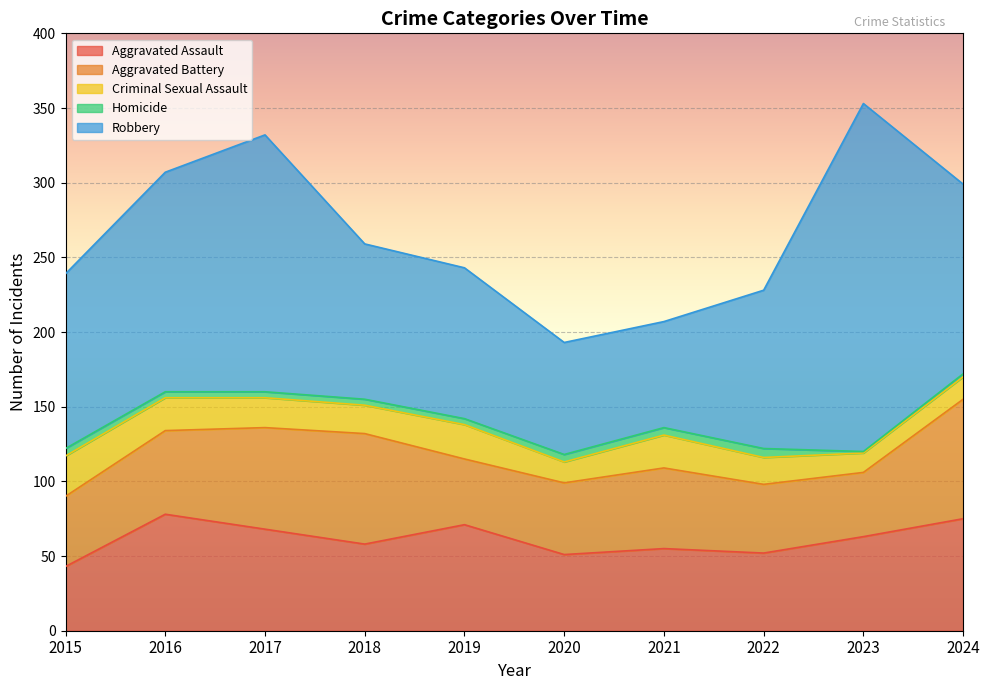

Which has a higher value, 2024 or 2019?

2024